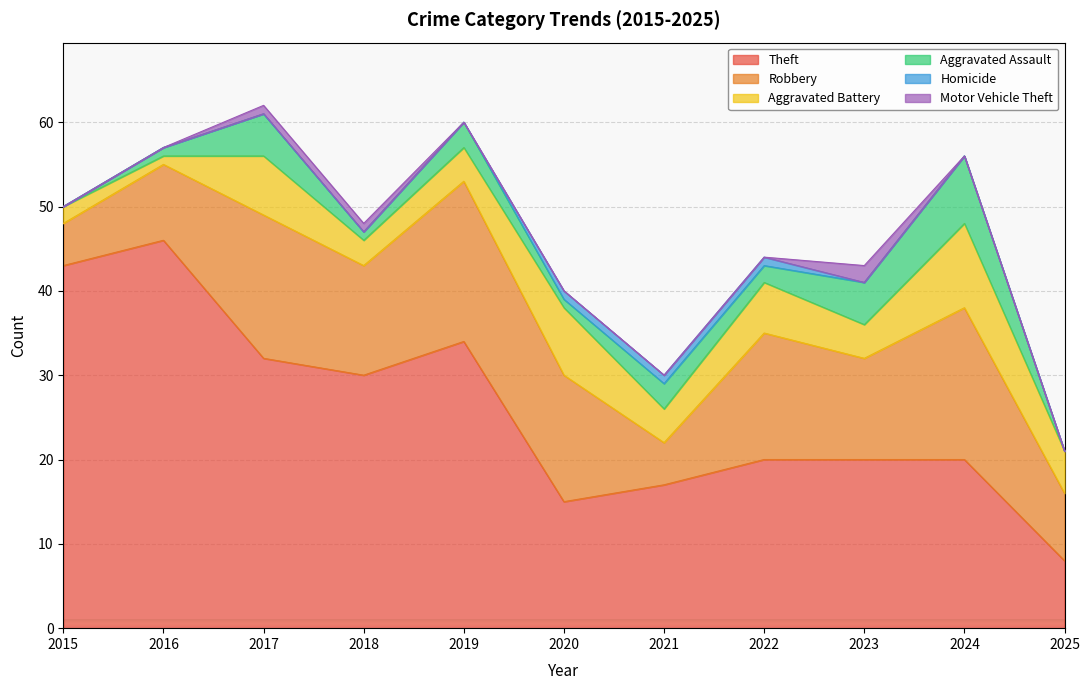

Which series has the largest total across all categories?

Theft